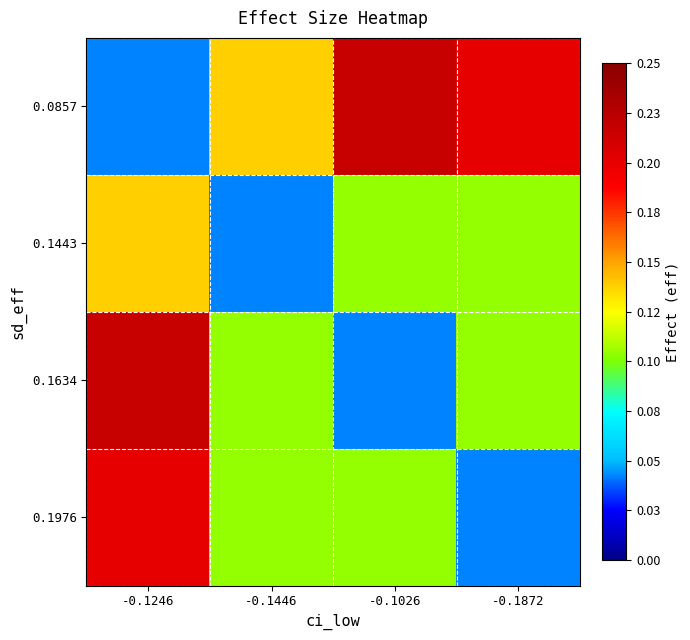

At -0.1446, list the series in order from largest to smallest.

0.0857, 0.1634, 0.1976, 0.1443